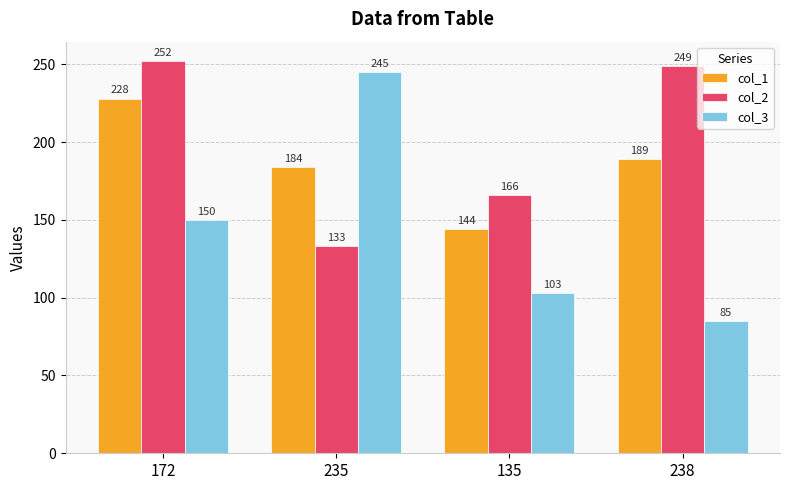

What is the sum of the col_2 values at 172 and 235?

385